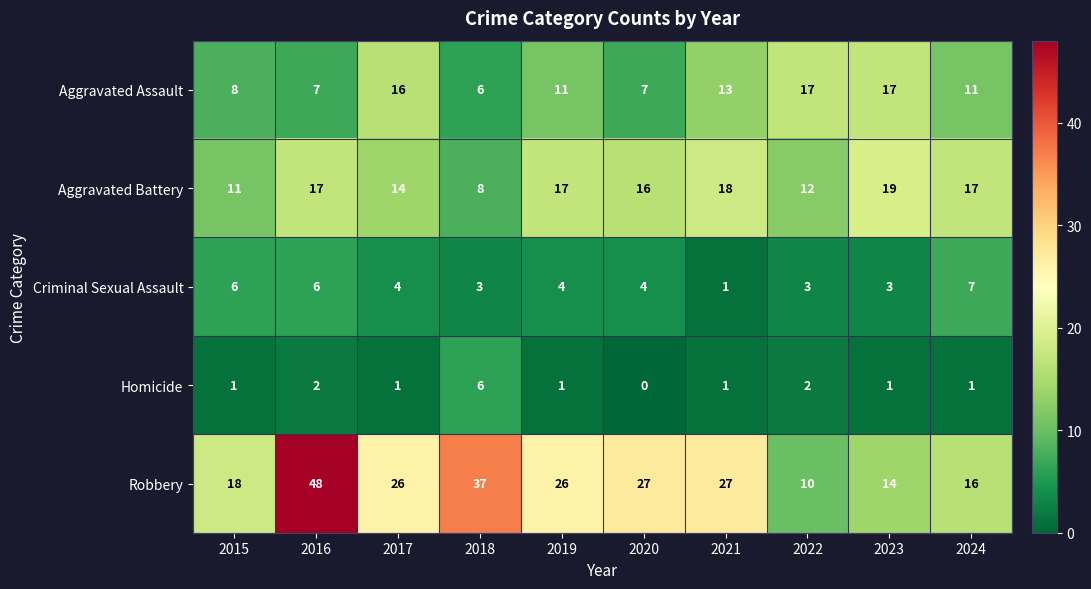

Which category has the lowest value across all series?

2020